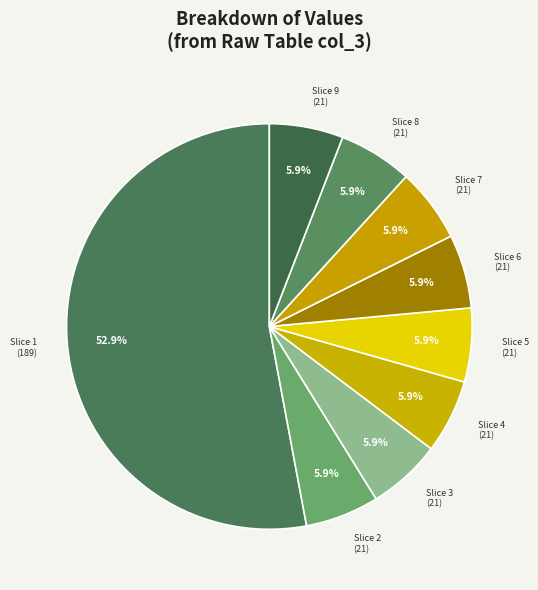

What is the ratio of the value at Slice 2 (21) to the value at Slice 5 (21)?

1.0